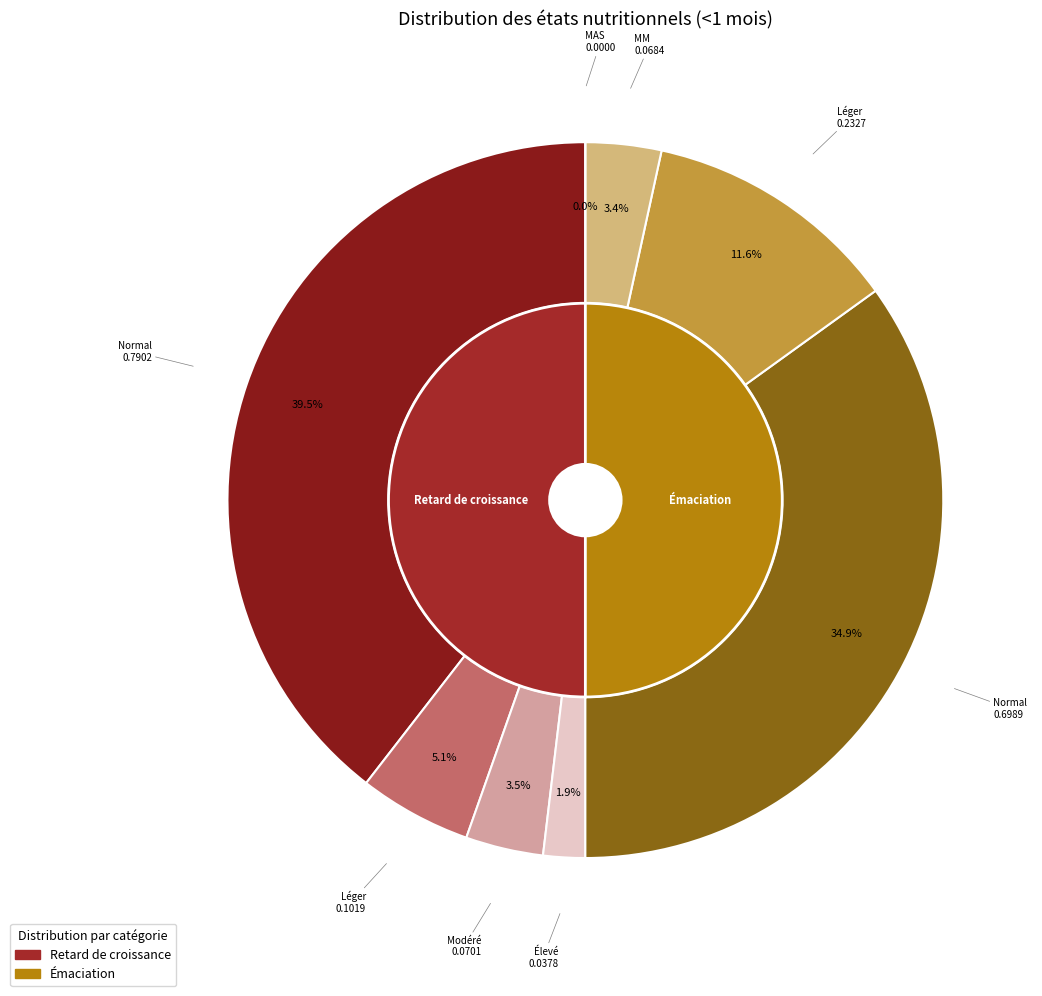

To the nearest percent, what portion does 0 represent?

70%